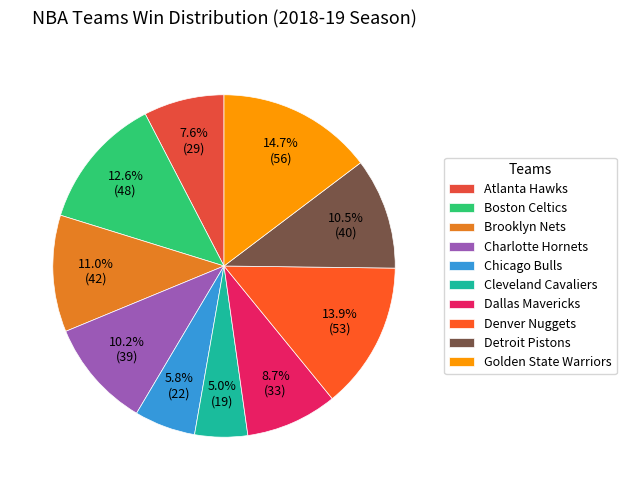

The Boston Celtics slice represents 13% of the pie. True or false?

True